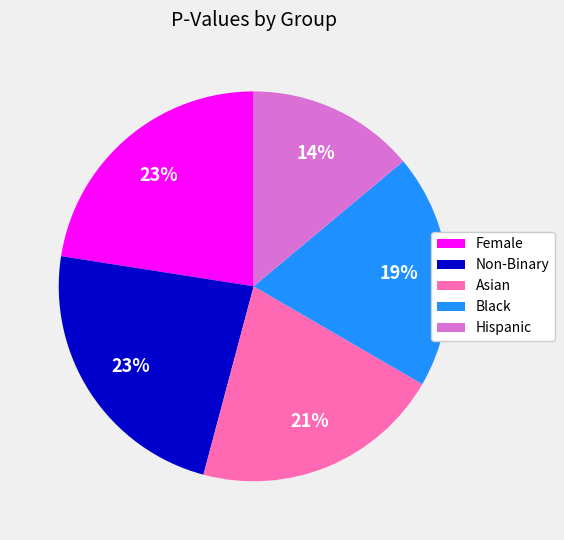

To the nearest percent, what percentage of the pie is Asian?

21%